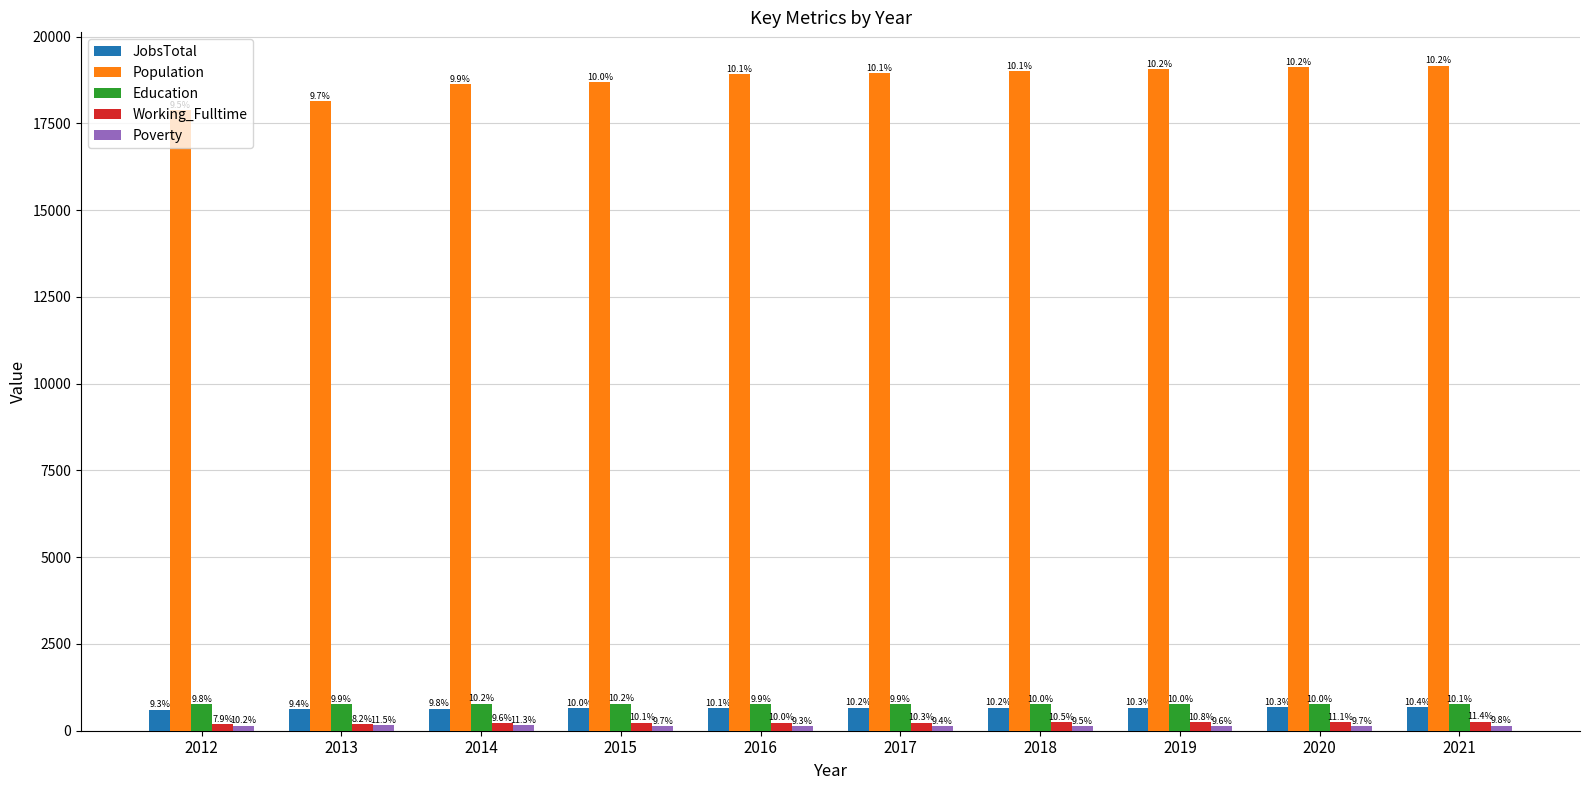

Does the chart contain any negative values?

No